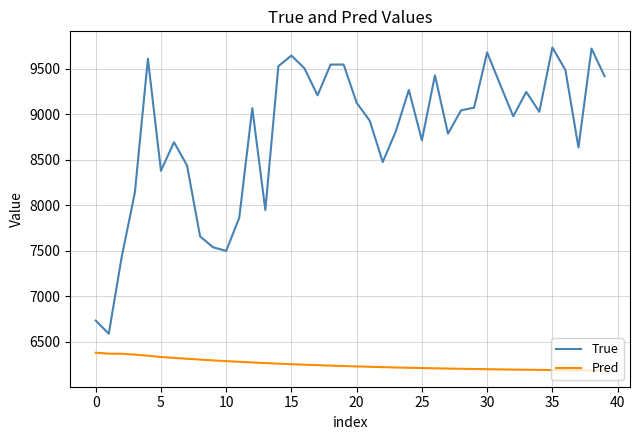

True or false: True and Pred cross at least once.

False